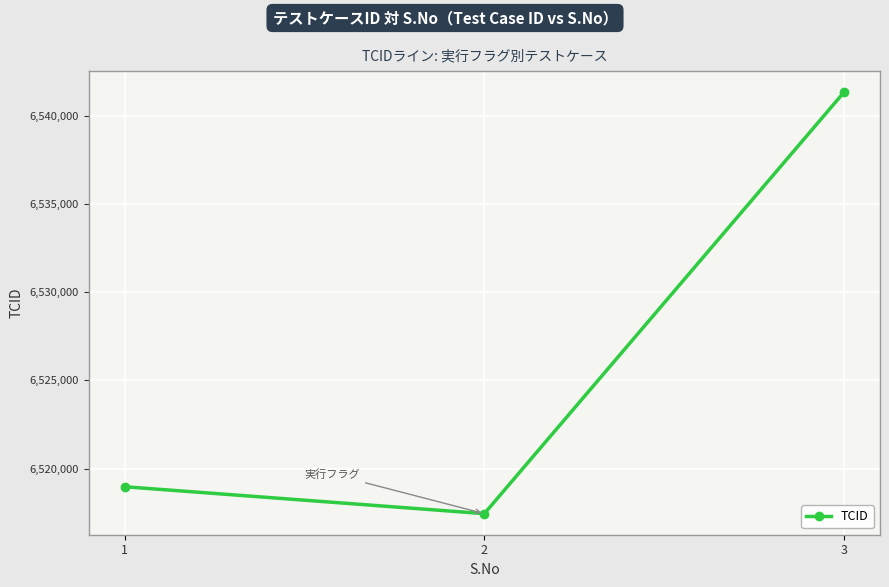

How many data points does each series have?

3